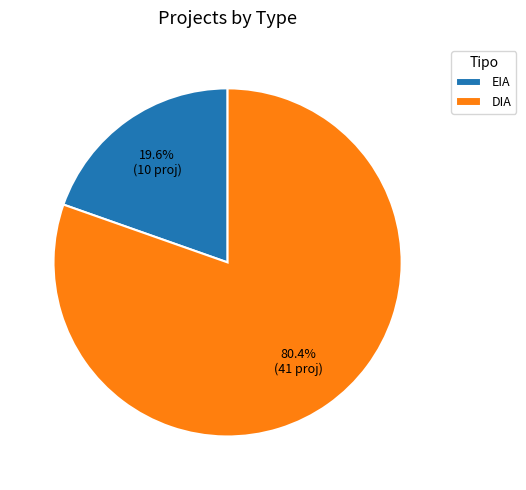

To the nearest percent, what is the average slice percentage?

50%